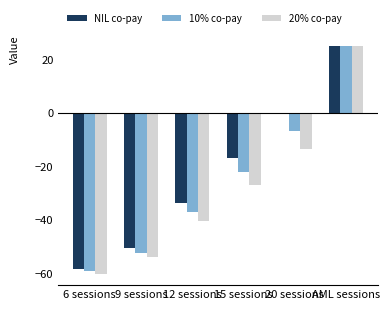

What is the sum of all 20% co-pay values?

-170.1